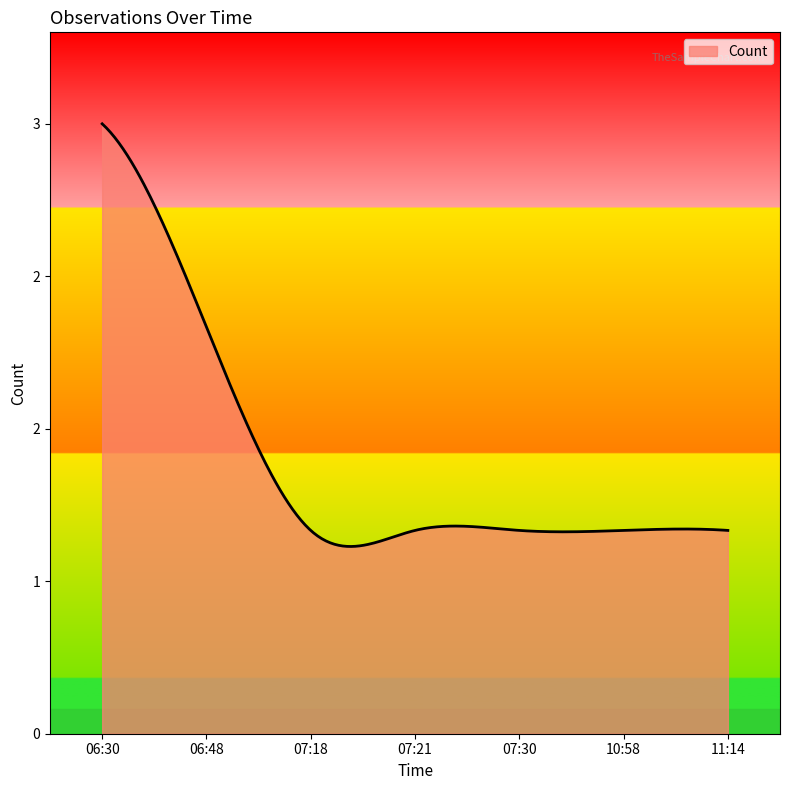

True or false: the data has more than 1 interior local peaks.

True